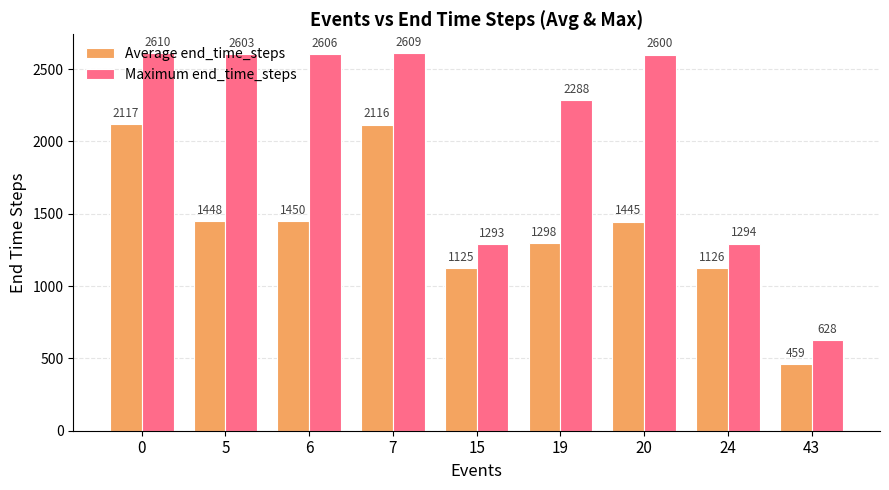

Is the value of Maximum end_time_steps at 24 greater than the value of Average end_time_steps at 0?

No